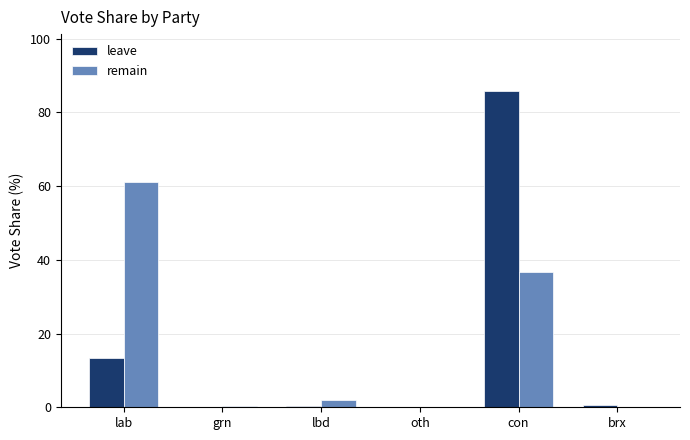

What are all the series names shown in the legend?

leave, remain